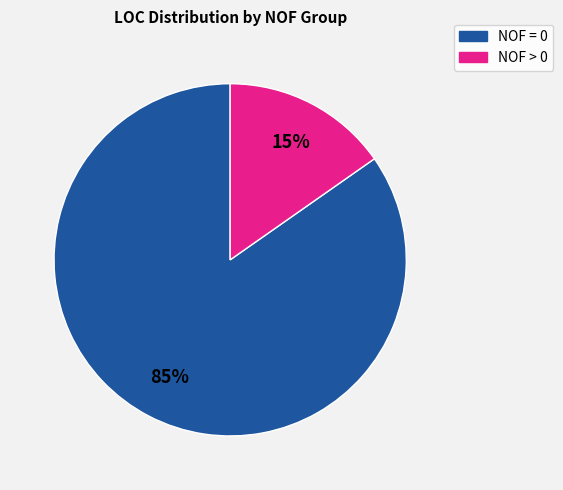

Is there a majority slice in this chart?

Yes